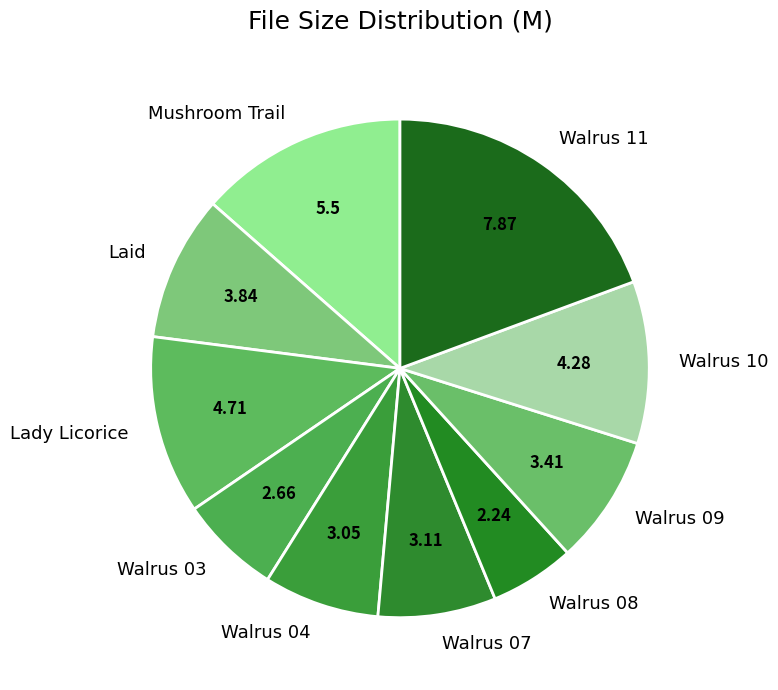

Does Walrus 10 account for over 50% of the chart?

No